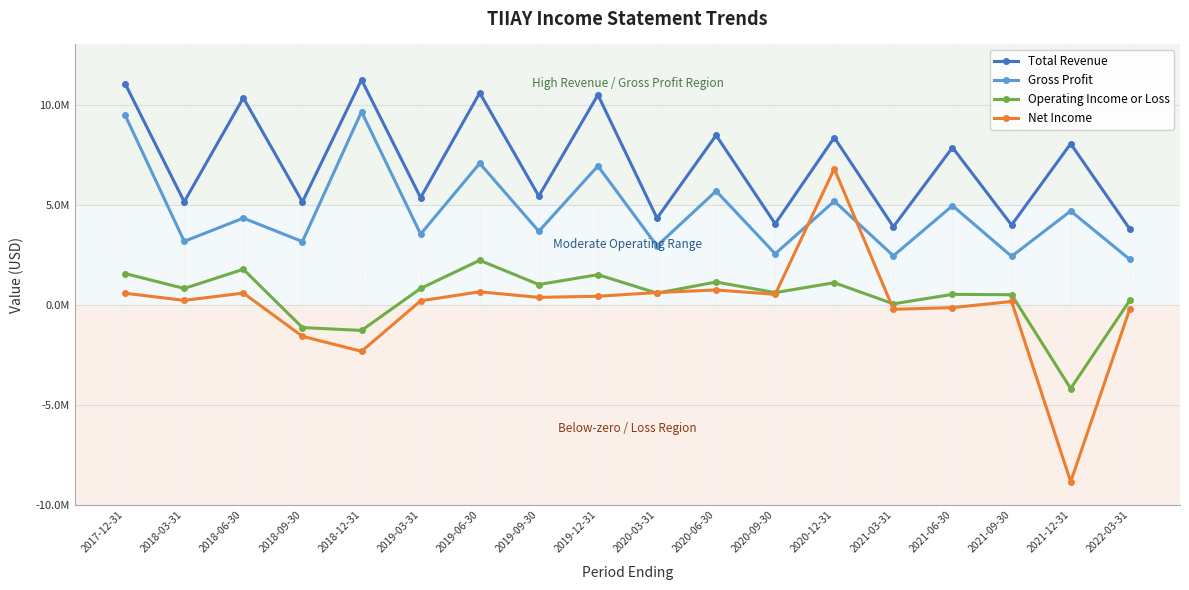

Is it true that Operating Income or Loss equals 3027983 at 2019-06-30?

False